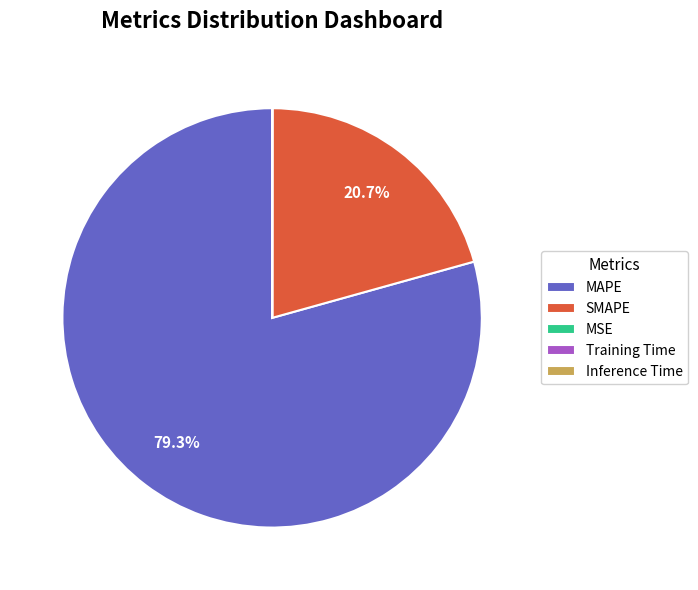

Which slice is the largest?

MAPE